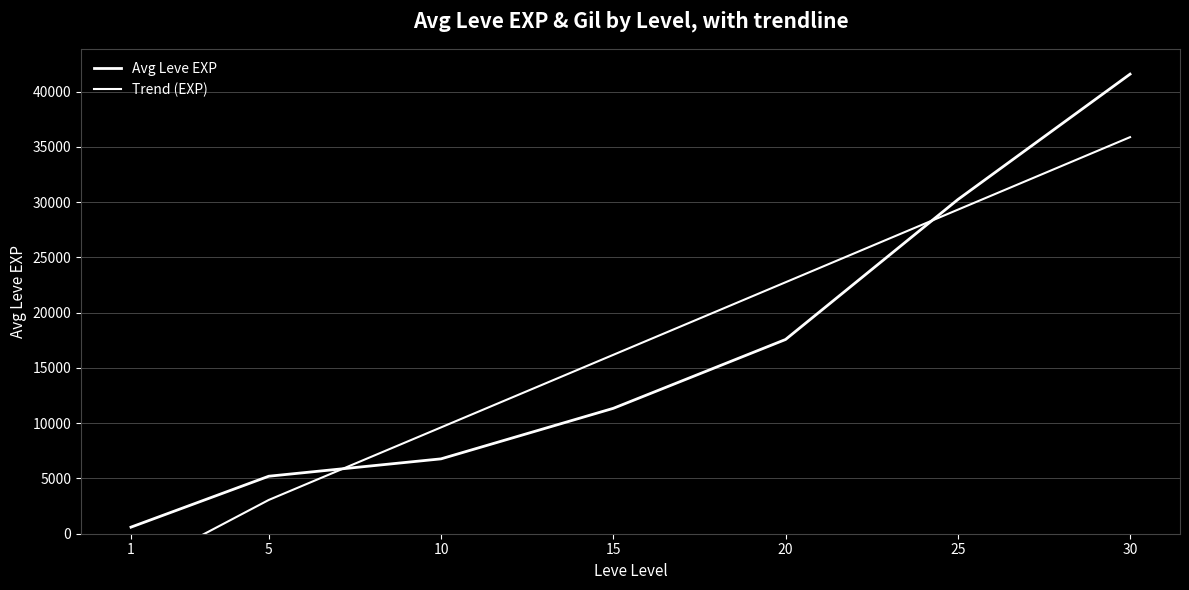

What is the total value across all series at 1?

-2912.7